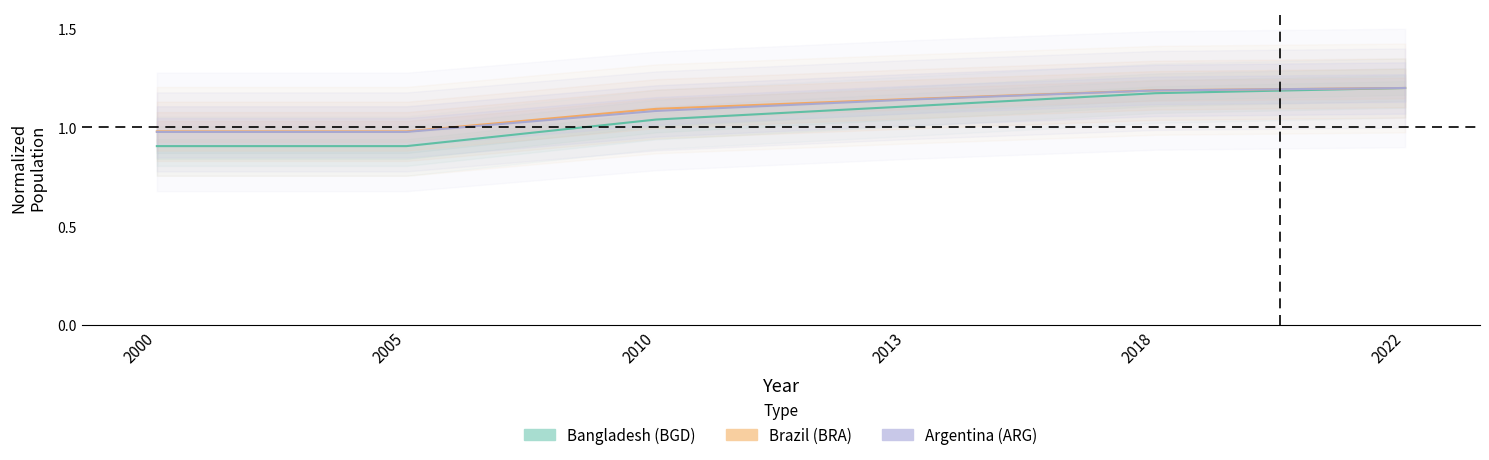

The BRA series shows 1.2 at 2022. True or false?

True